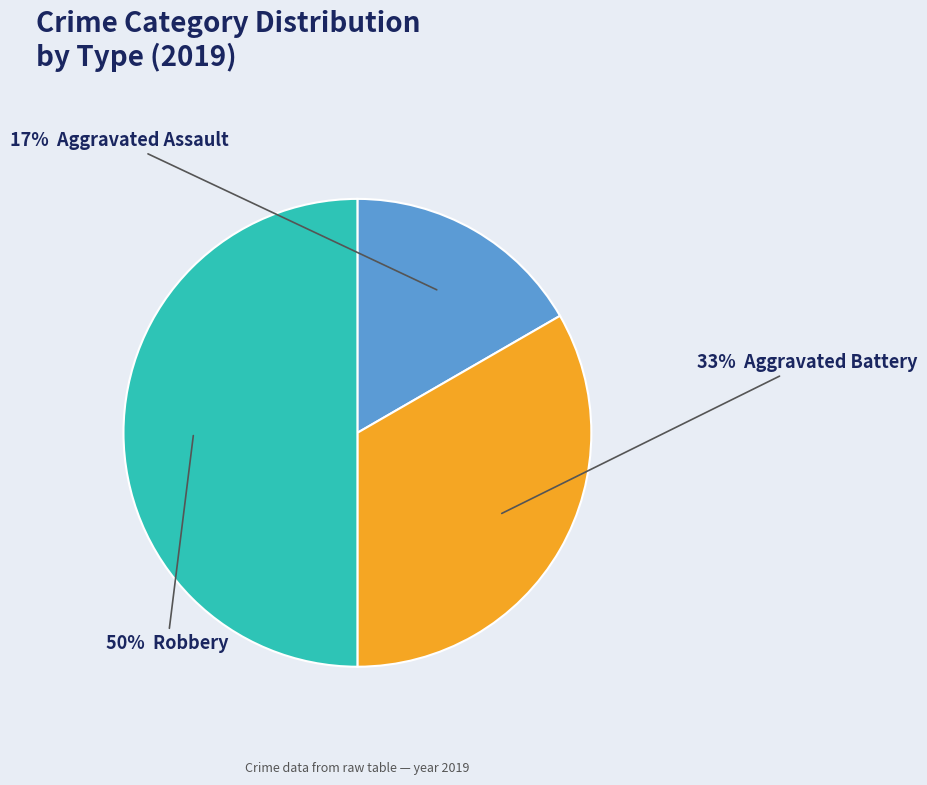

To the nearest percent, what is the average slice percentage?

33%